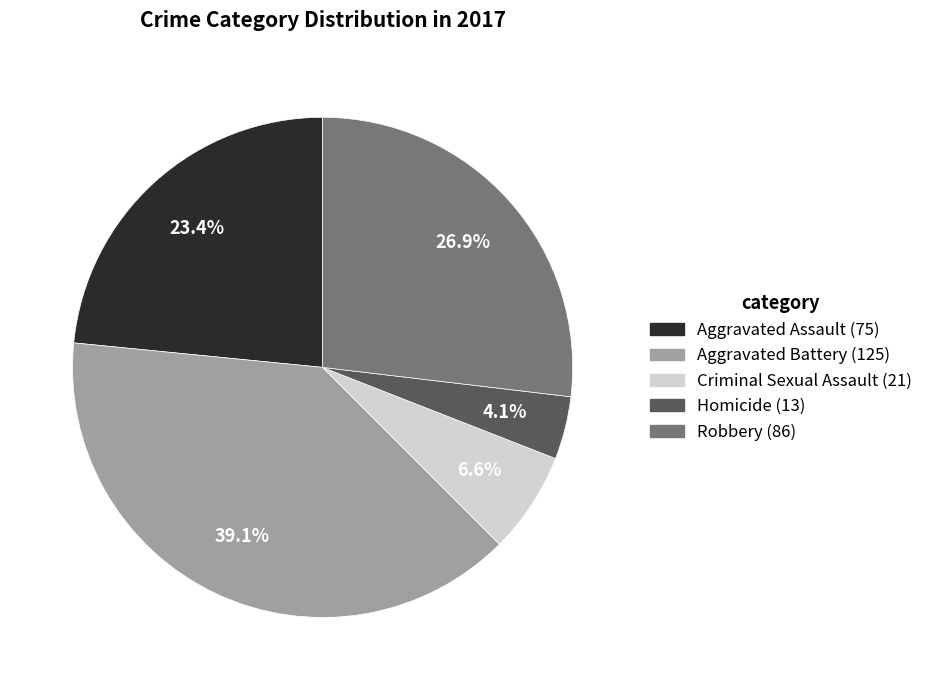

To the nearest percent, what is the combined percentage of Robbery and Homicide?

31%